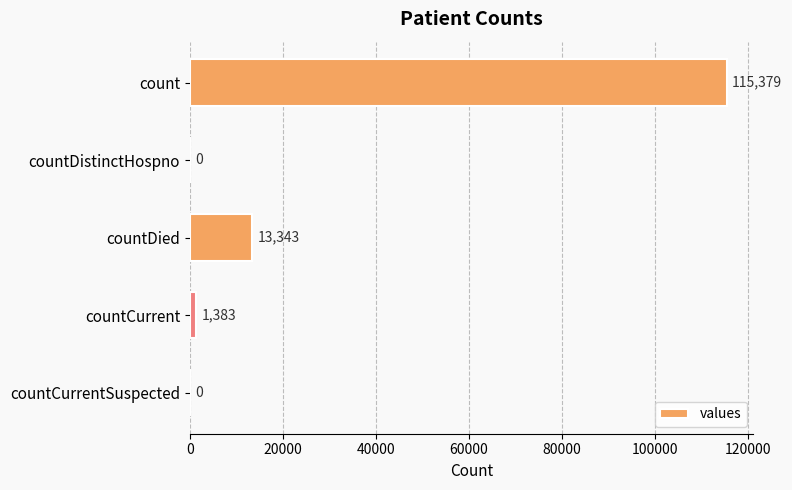

The value at countCurrent is 1383. True or false?

True